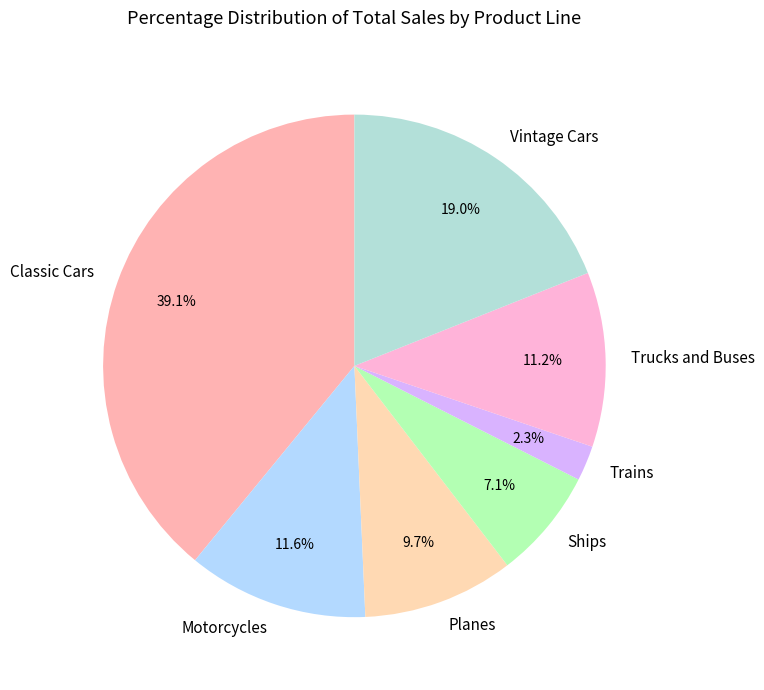

What is the smallest slice in the pie chart?

Trains